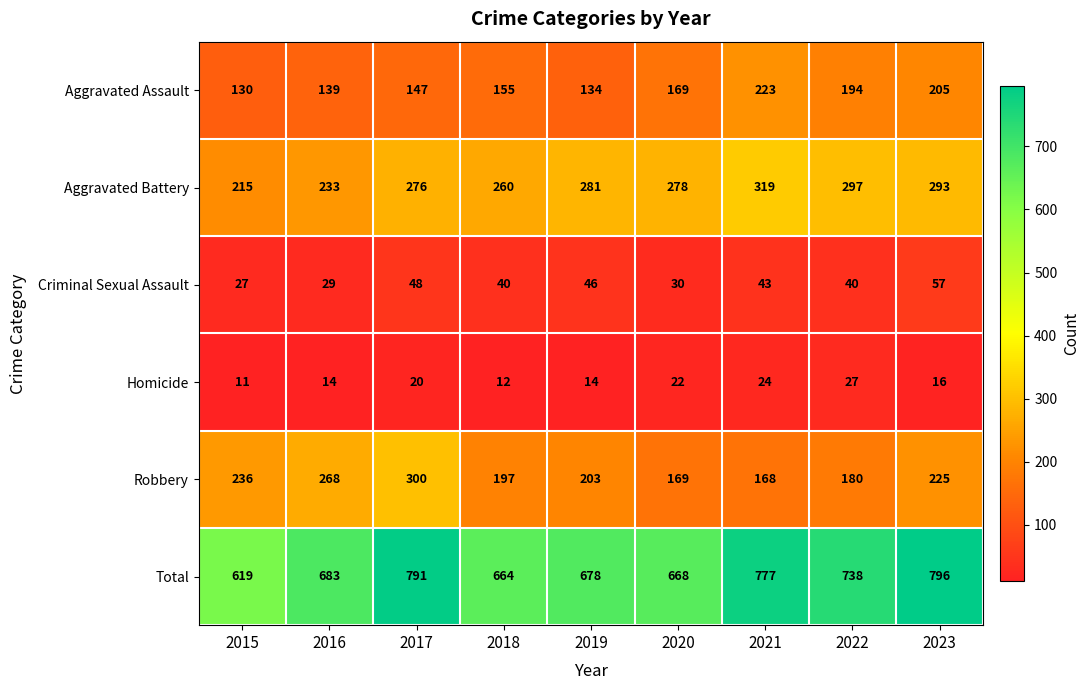

Is it true that Robbery equals 349 at 2019?

False